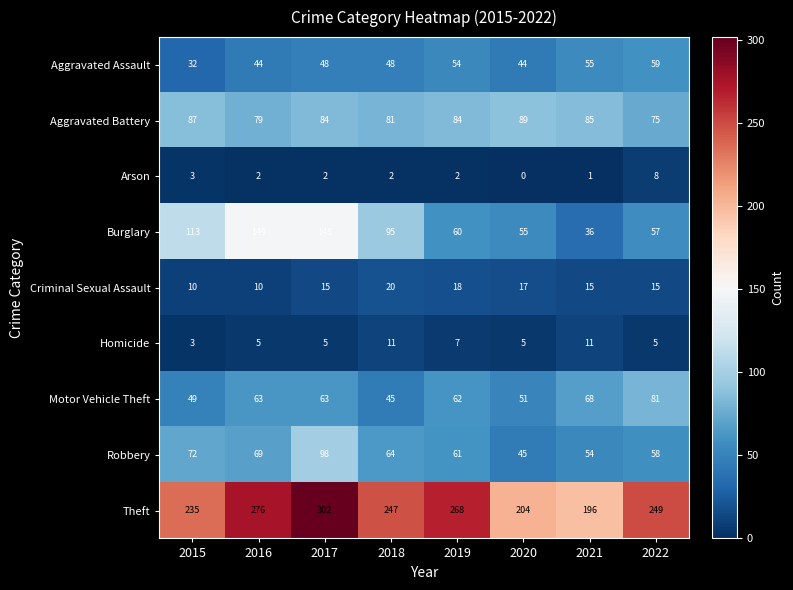

What is the difference between the highest and lowest values at 2021?

195